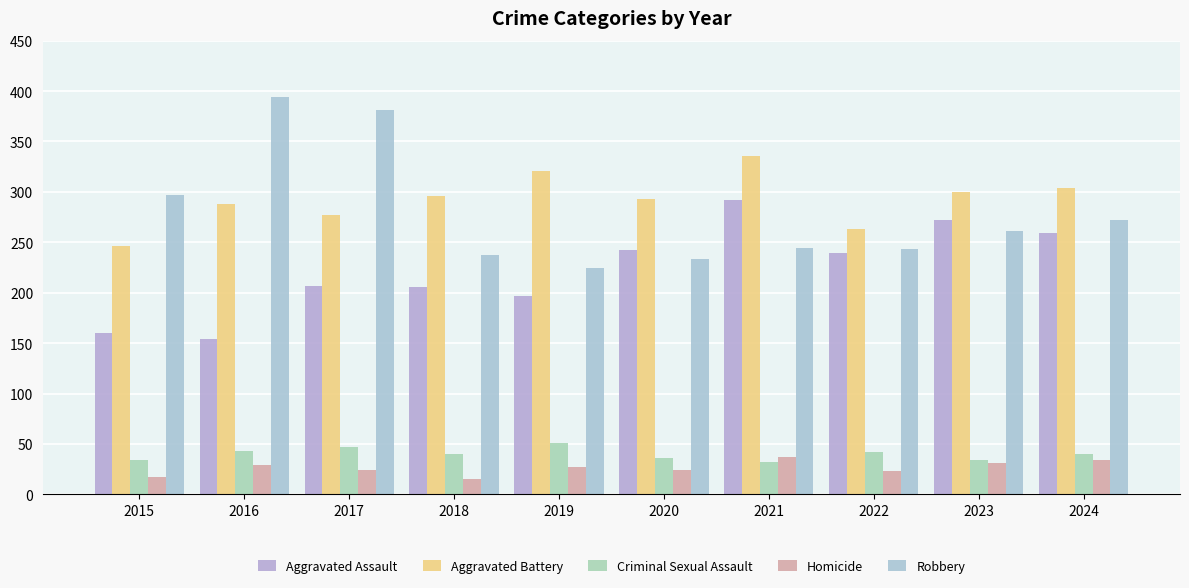

Which series has the largest range (max minus min)?

Robbery